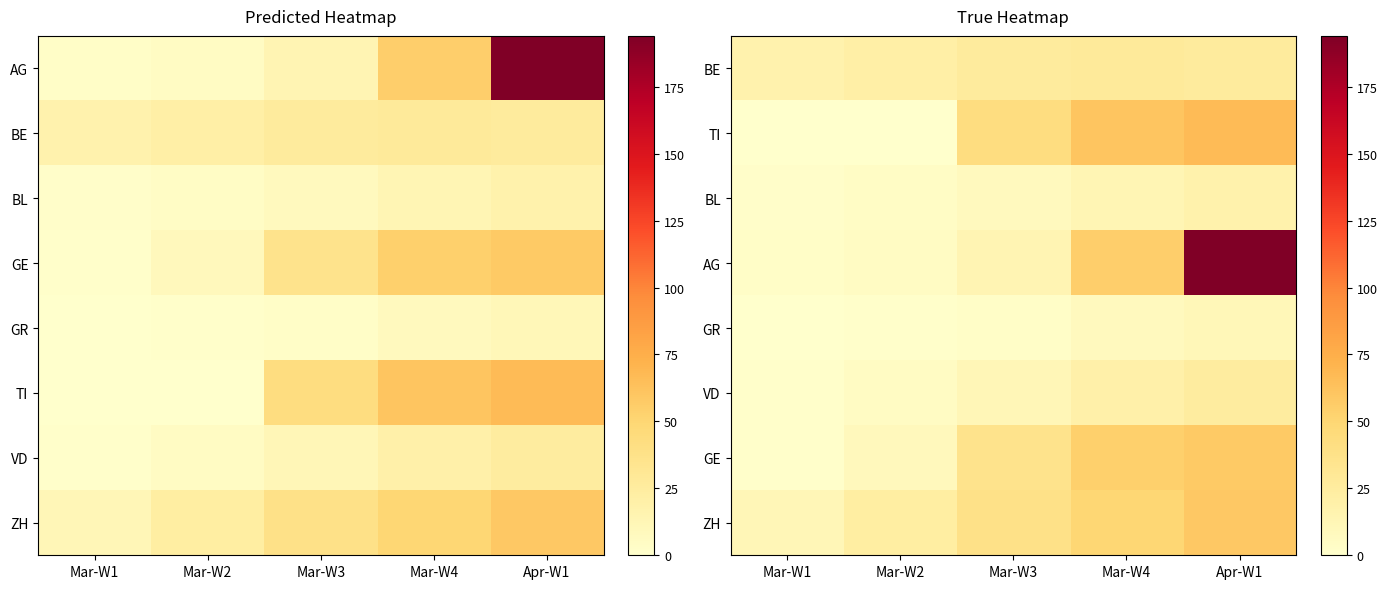

Where is AG nearest to the value 98?

Mar-W4